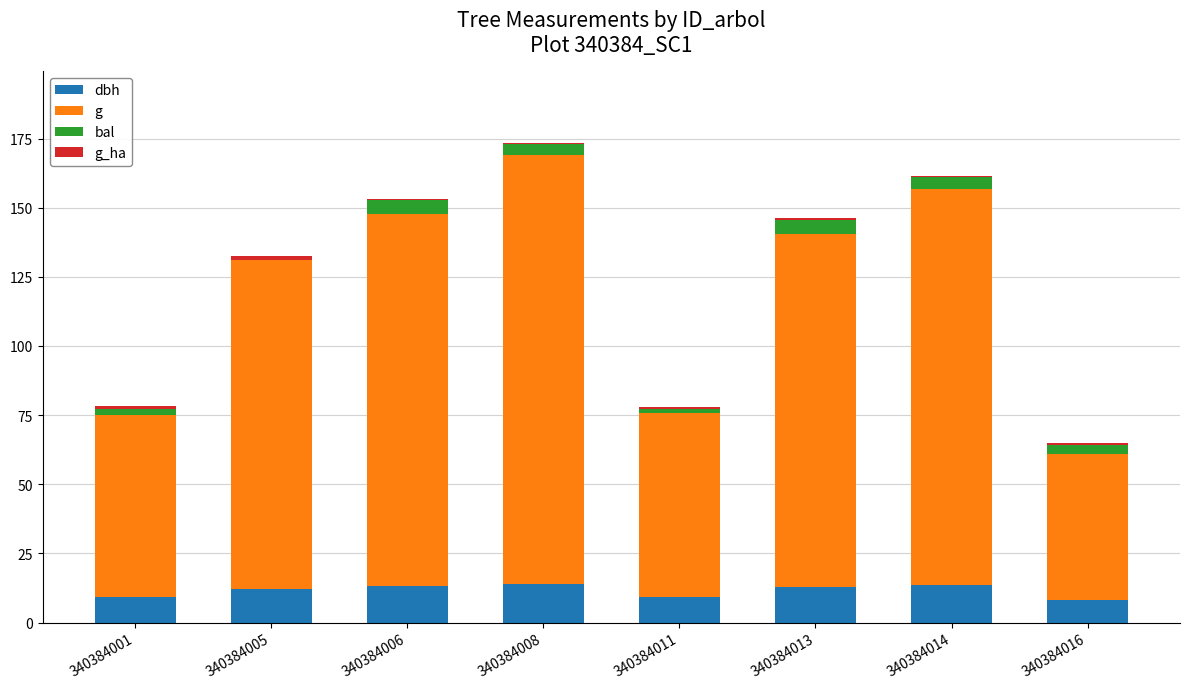

What is the maximum value for dbh?

14.1